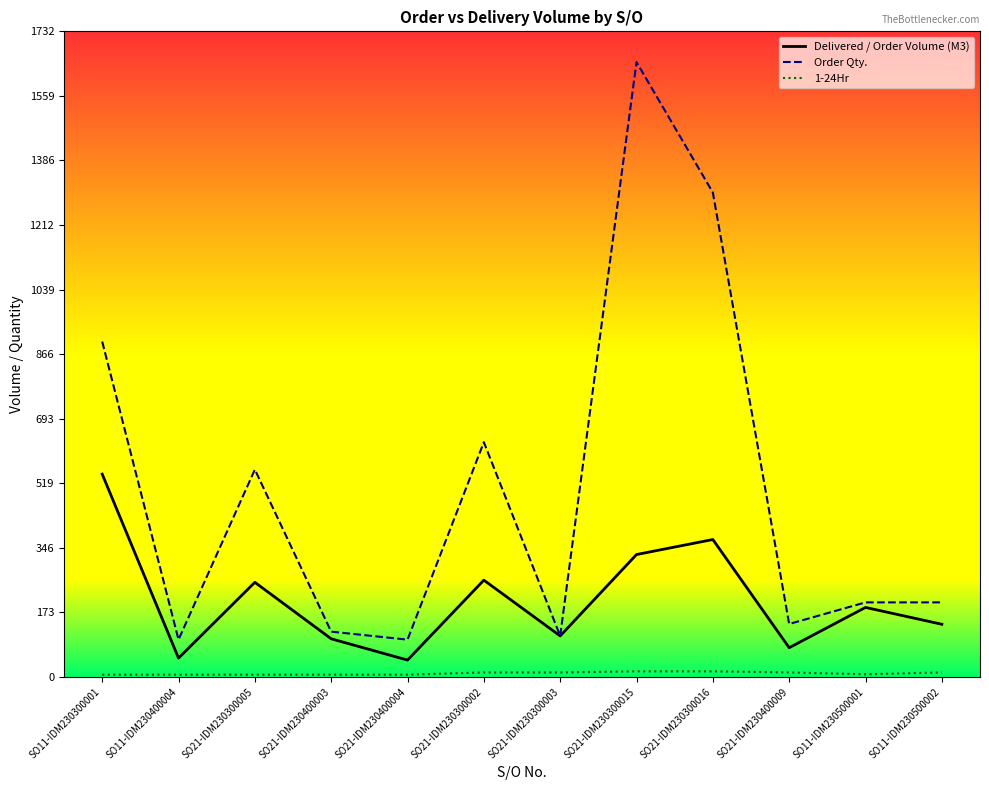

At which label does Order Qty. reach its peak?

SO21-IDM230300015